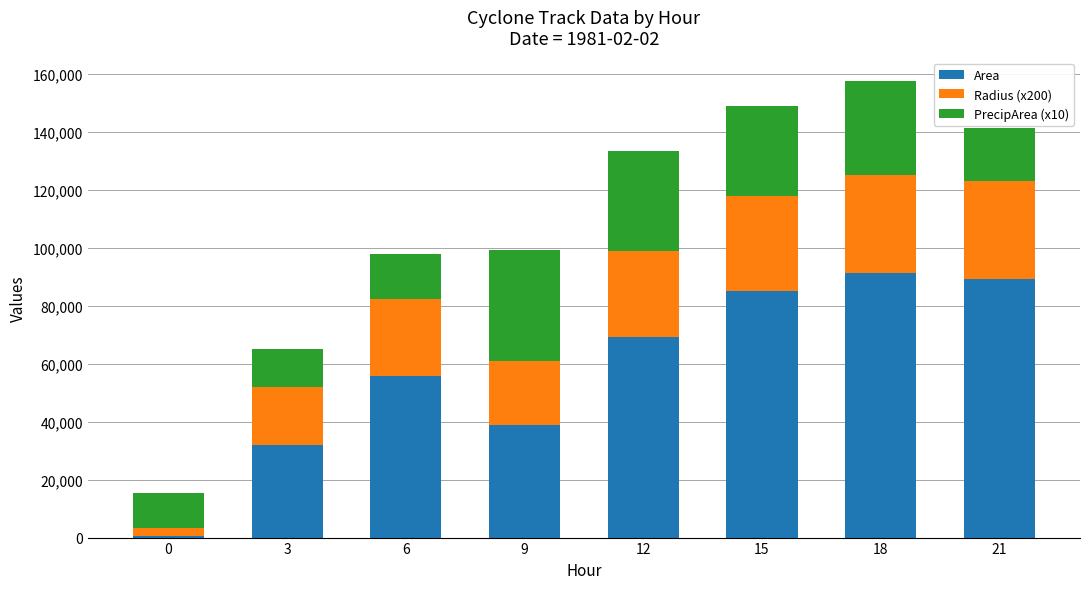

What is the average value of the Area series?

57734.4